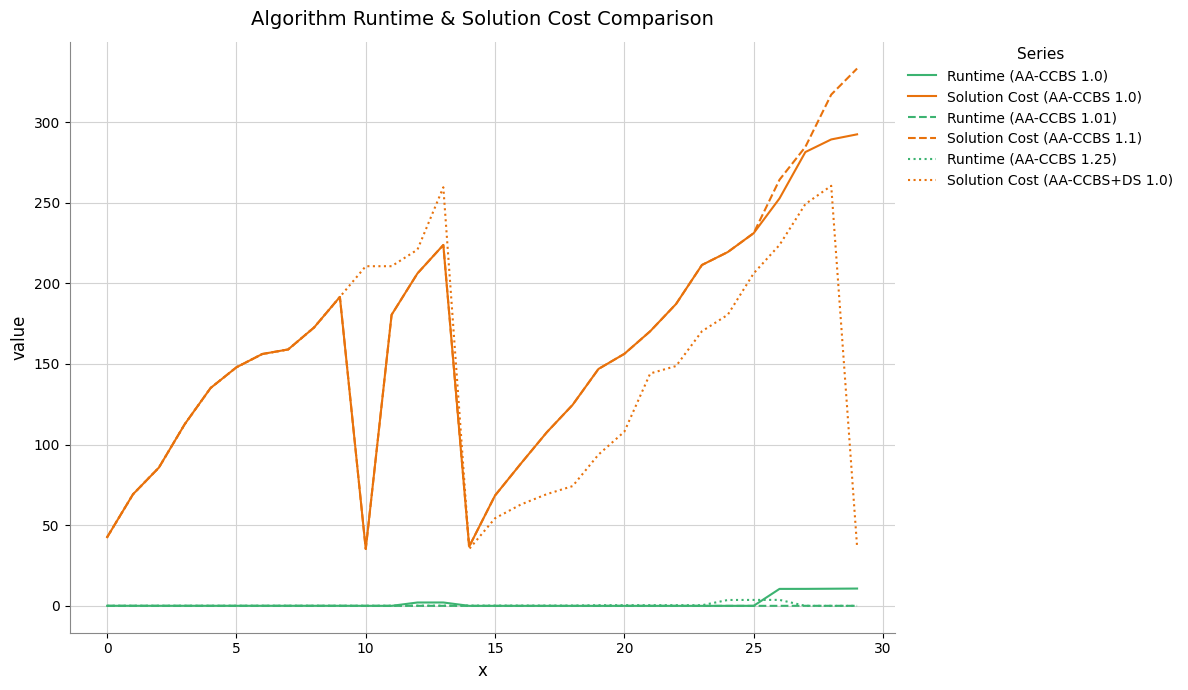

What is the highest value of the Solution Cost (AA-CCBS+DS 1.0) series?

260.5